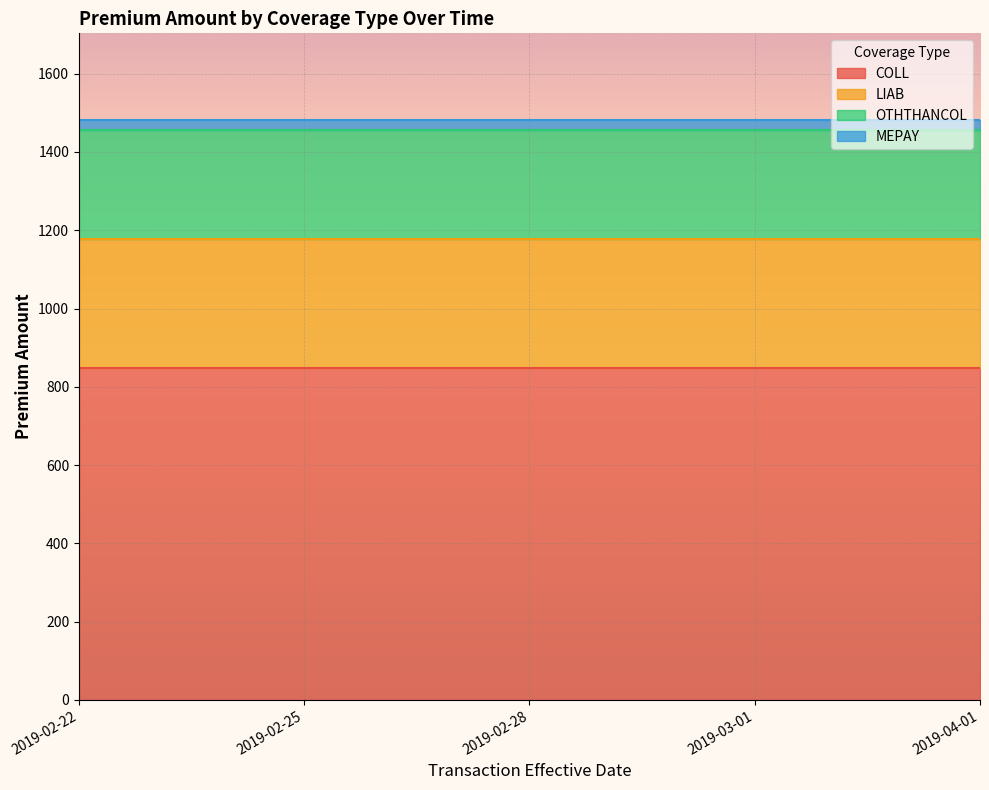

What are all the series names shown in the legend?

COLL, LIAB, OTHTHANCOL, MEPAY